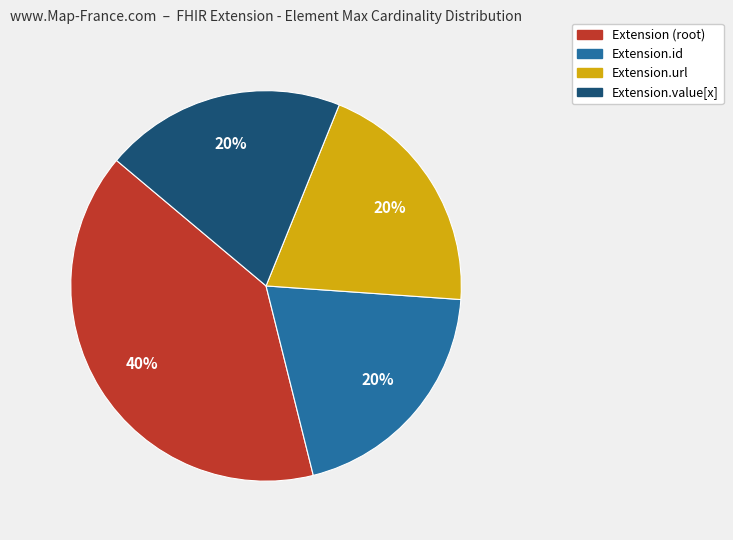

How many slices are in this pie chart?

4